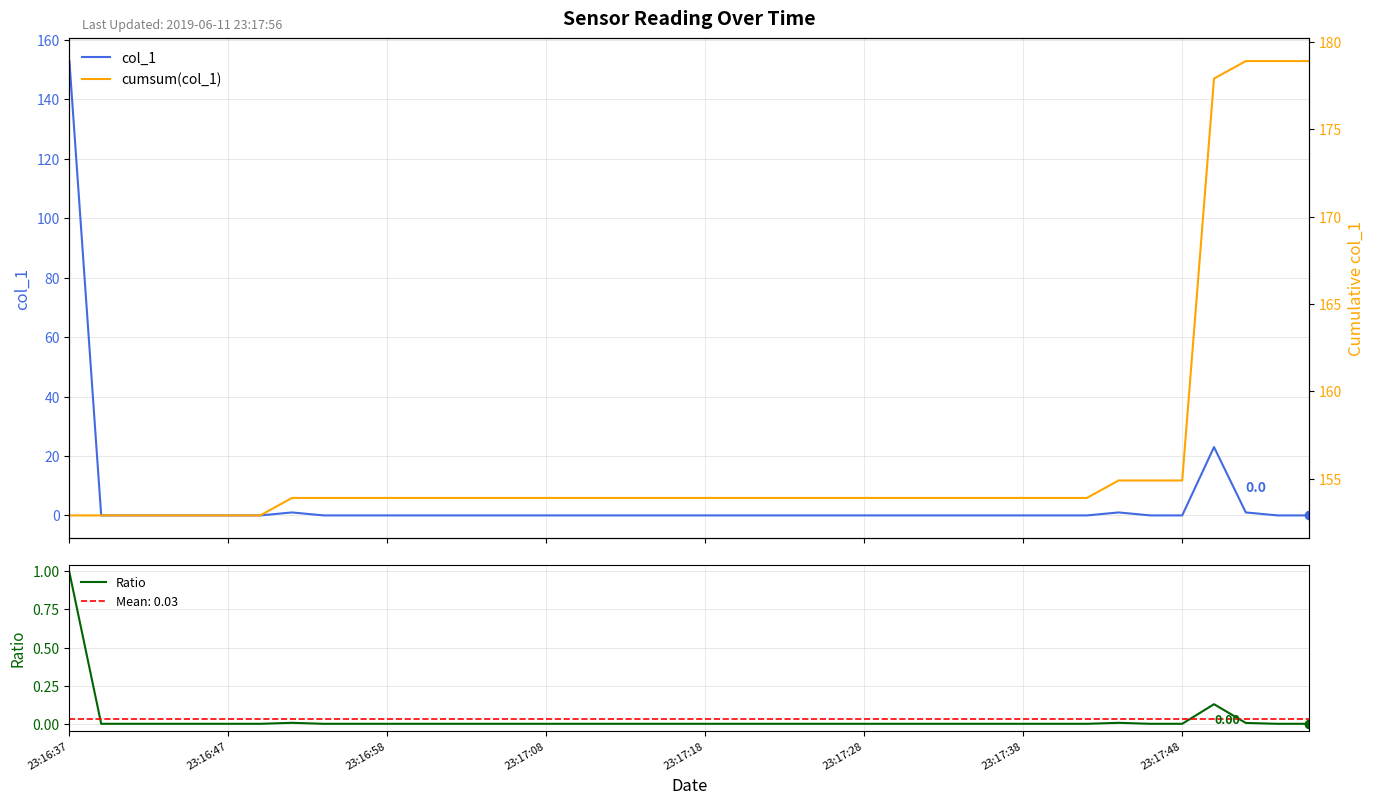

What is the difference between the maximum and minimum values in the Ratio series?

1.0